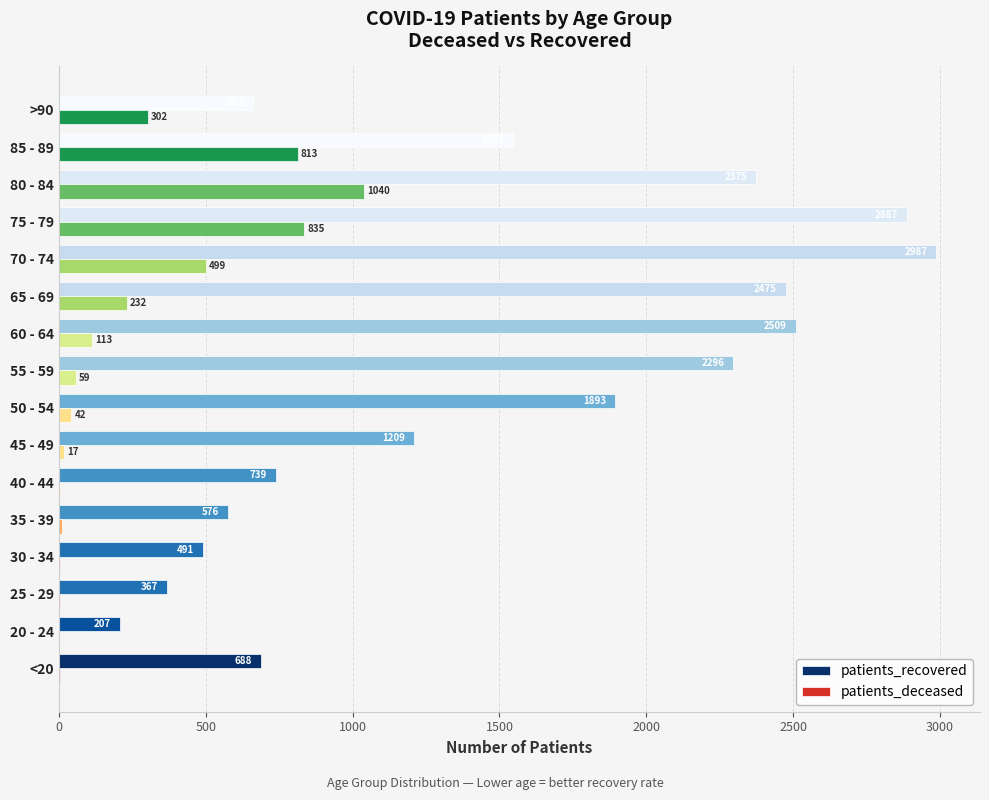

The patients_recovered series shows 674 at 70 - 74. True or false?

False